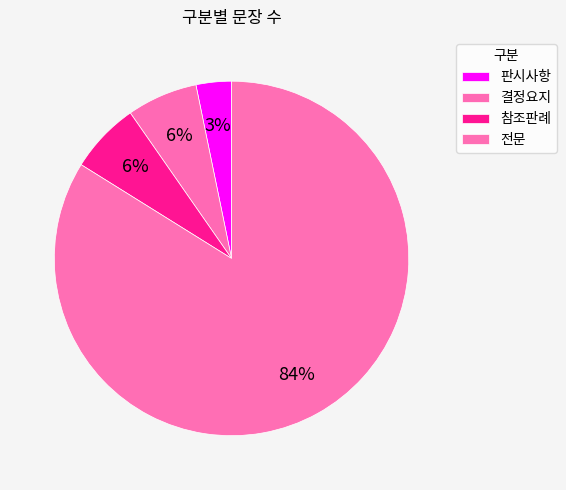

Which category has the biggest portion of the pie?

전문